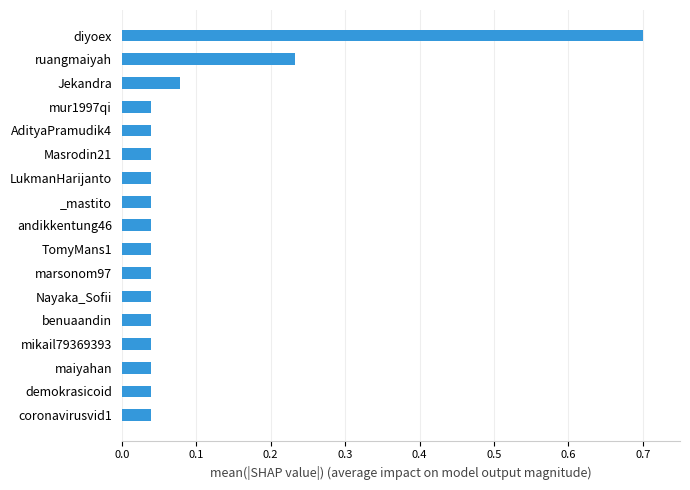

What is the greatest value displayed?

0.7